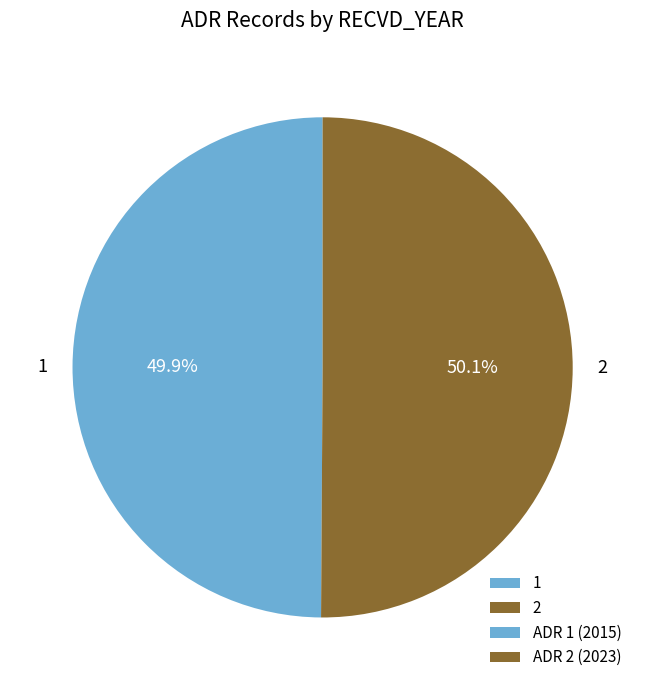

How much of the chart is everything except 2?

49.9%